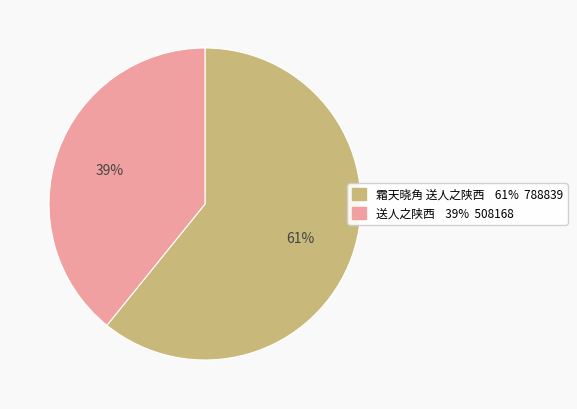

Which category has the smallest portion of the pie?

送人之陕西